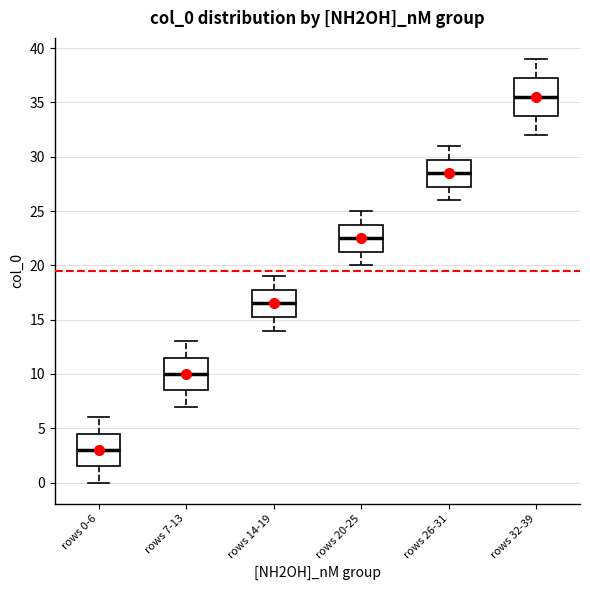

Reading left to right, read every box against the y-axis: the position of its median line, the range the box covers, and the ends of its whiskers. The values are not printed on the chart, so give them approximately, as read against the axis.

rows 0-6: median 3.0, box 1.5 to 4.5, whiskers 0.0 to 6.0
rows 7-13: median 10.0, box 8.5 to 11.5, whiskers 7.0 to 13.0
rows 14-19: median 16.5, box 15.5 to 18.0, whiskers 14.0 to 19.0
rows 20-25: median 22.5, box 21.5 to 24.0, whiskers 20.0 to 25.0
rows 26-31: median 28.5, box 27.5 to 30.0, whiskers 26.0 to 31.0
rows 32-39: median 35.5, box 34.0 to 37.5, whiskers 32.0 to 39.0